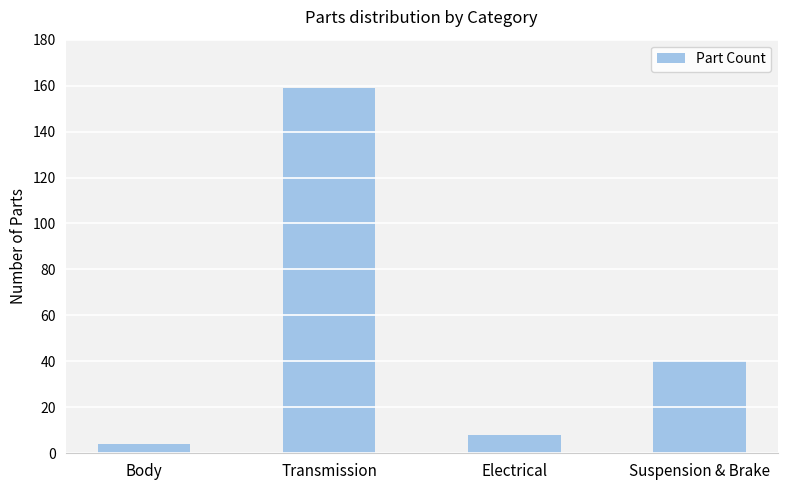

What is the value of the 3rd bar from the left?

8